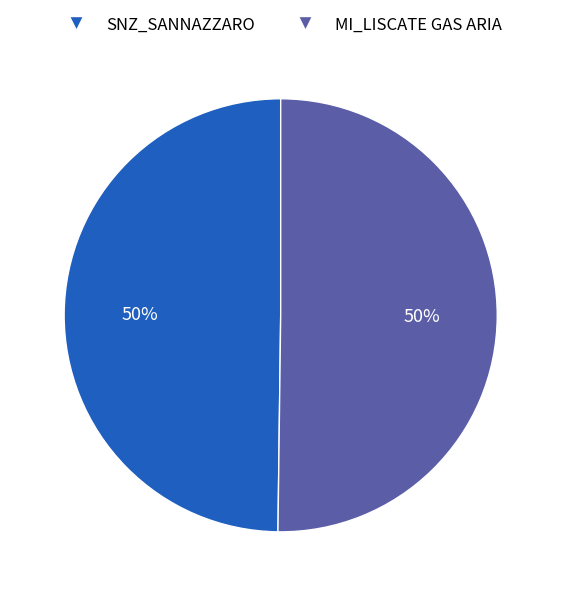

The MI_LISCATE GAS ARIA slice represents 55% of the pie. True or false?

False